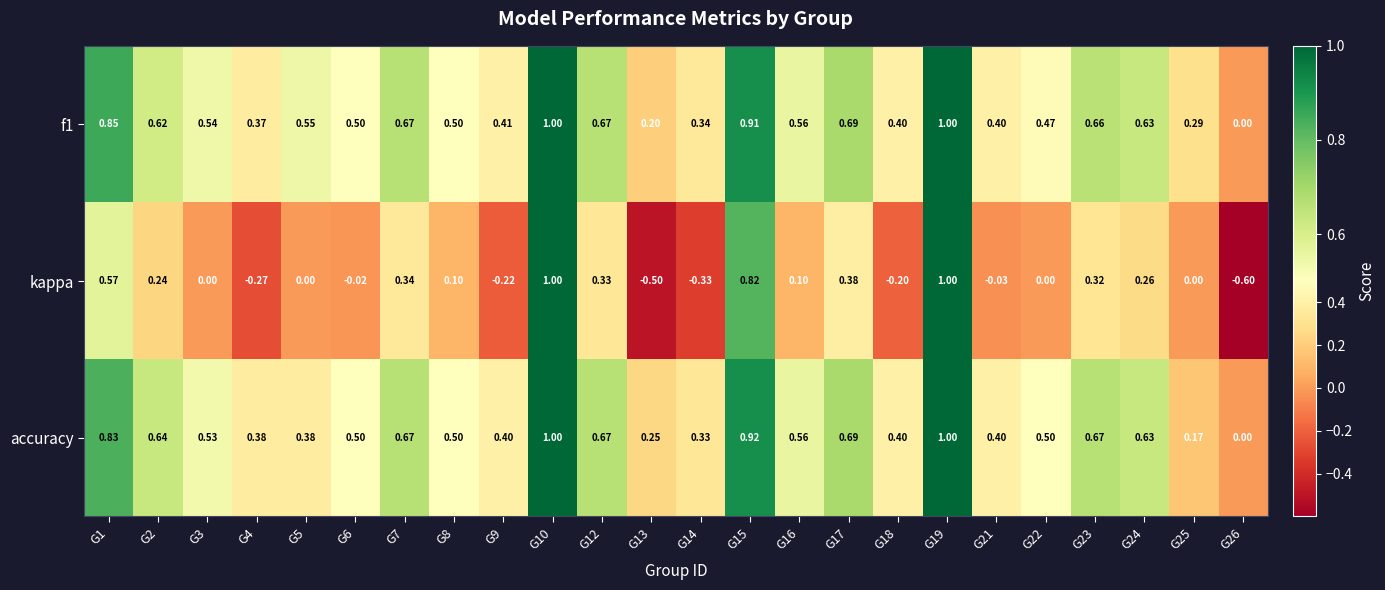

Is the value of f1 at G8 greater than the value of kappa at G12?

Yes